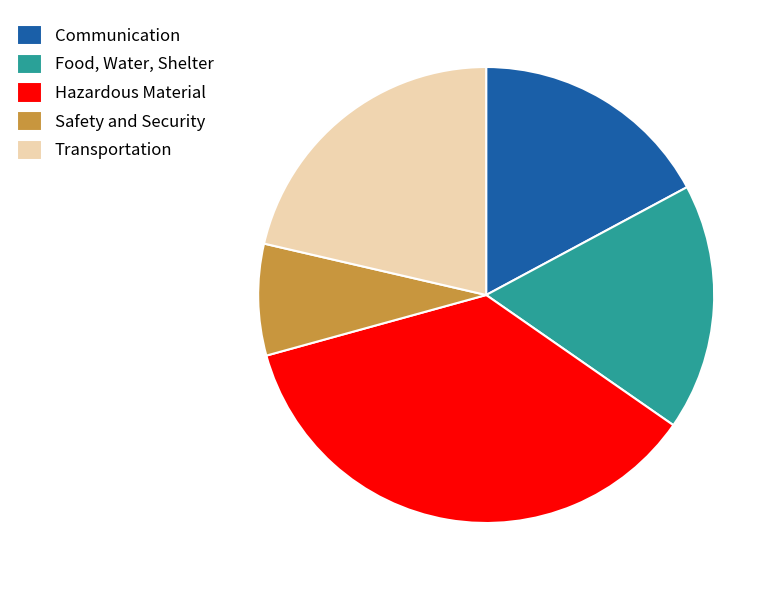

Rank the categories by value from lowest to highest.

Safety and Security, Communication, Food, Water, Shelter, Transportation, Hazardous Material